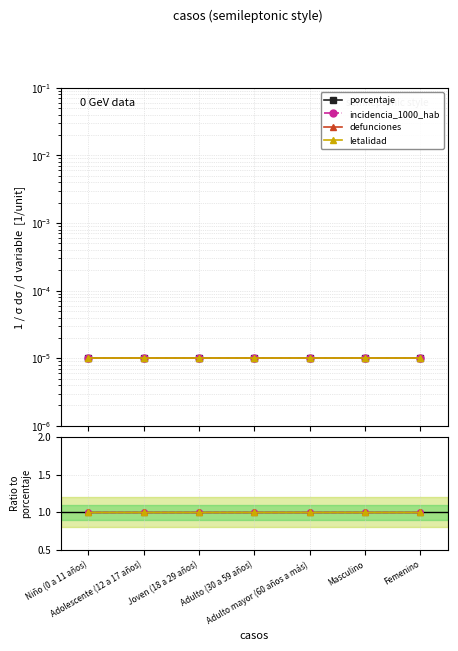

Count the number of categories in the chart.

7